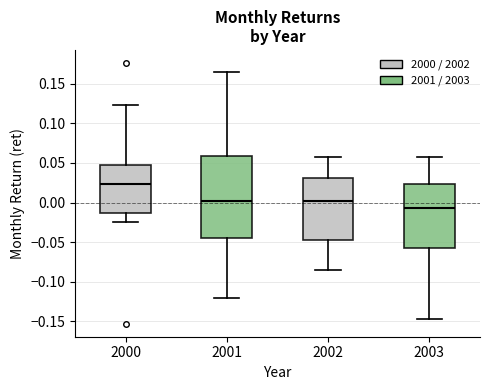

Which box's median line is the lowest?

2003